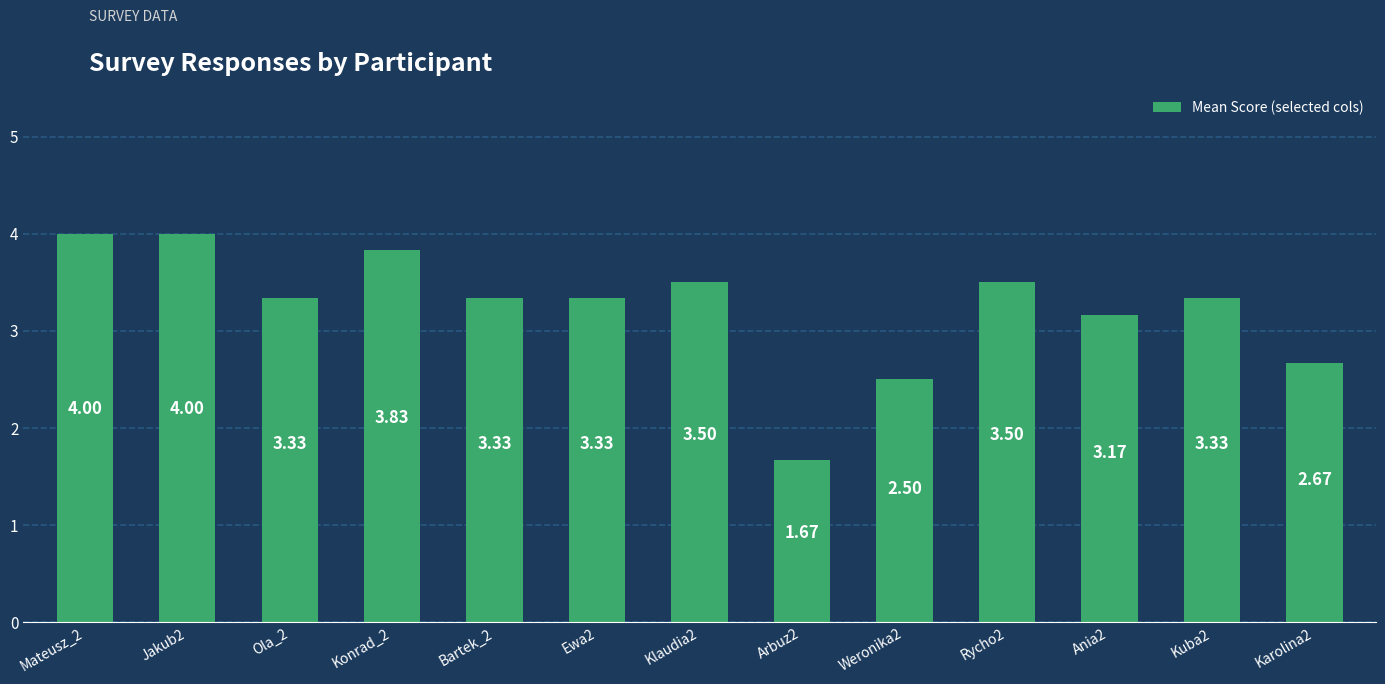

What is the ratio of the value at Karolina2 to the value at Ola_2?

0.8